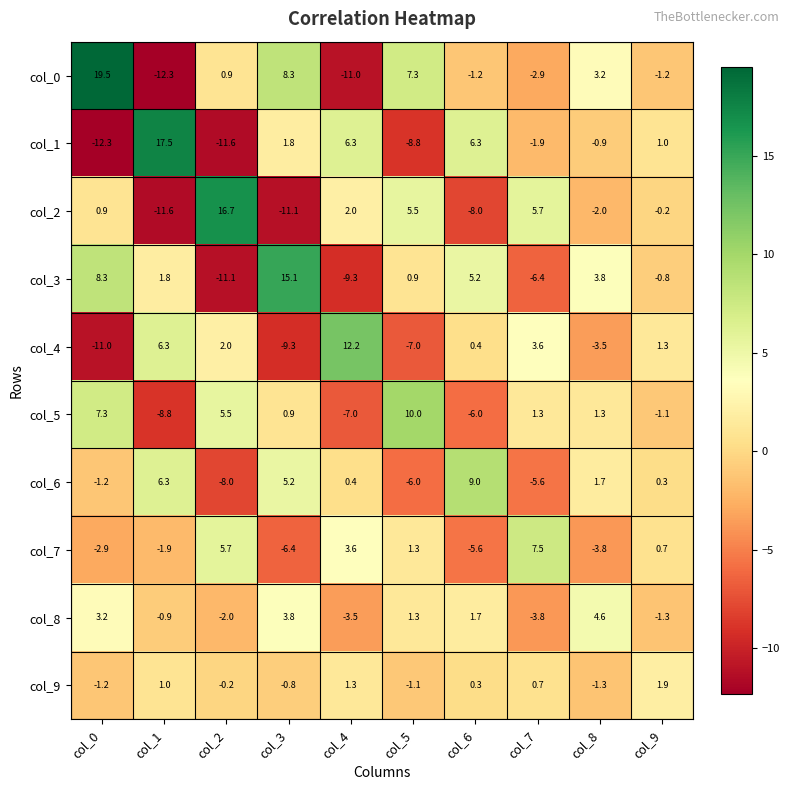

Which series has the largest range (max minus min)?

col_0